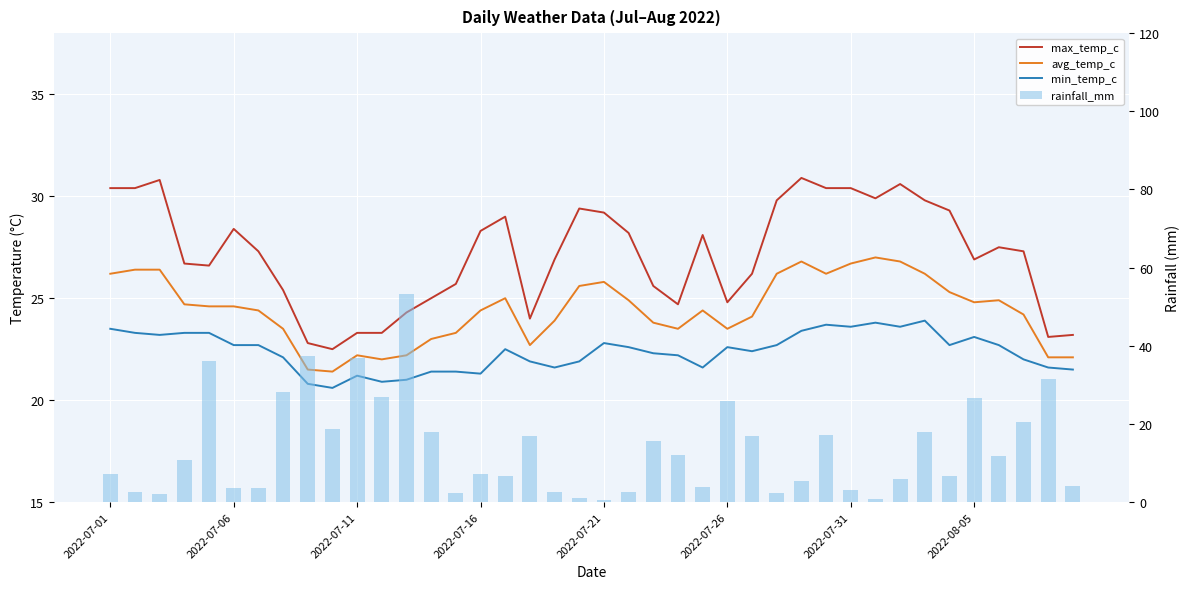

Does the chart contain any negative values?

No